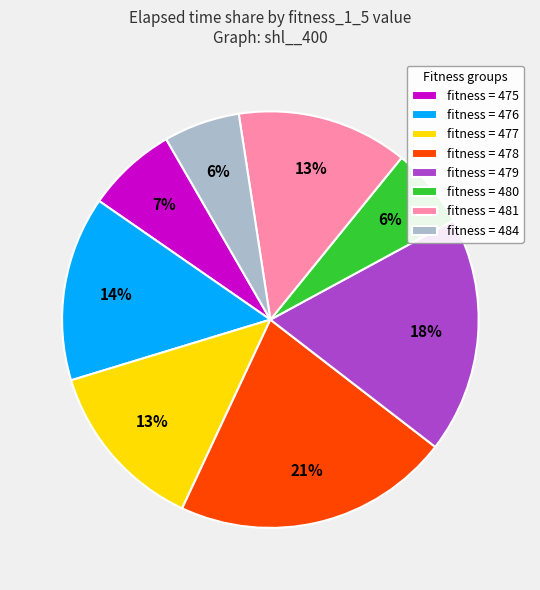

What is the largest slice in the pie chart?

fitness = 478